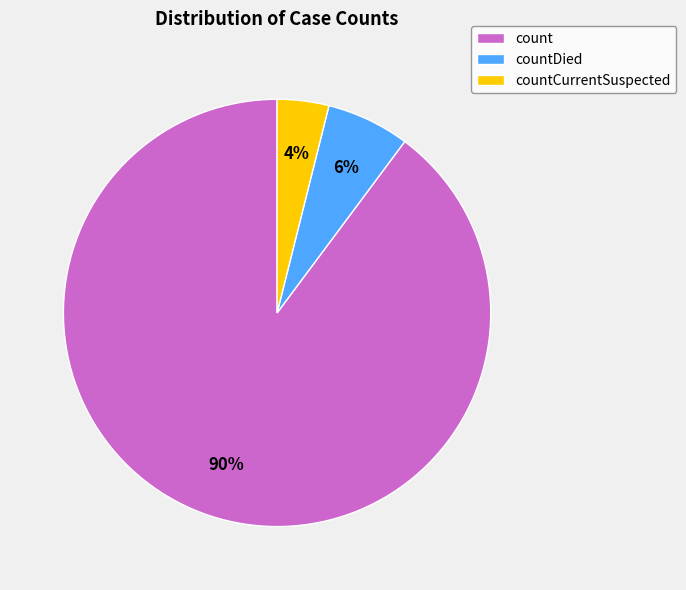

To the nearest percent, what percentage of the pie is countCurrentSuspected?

4%